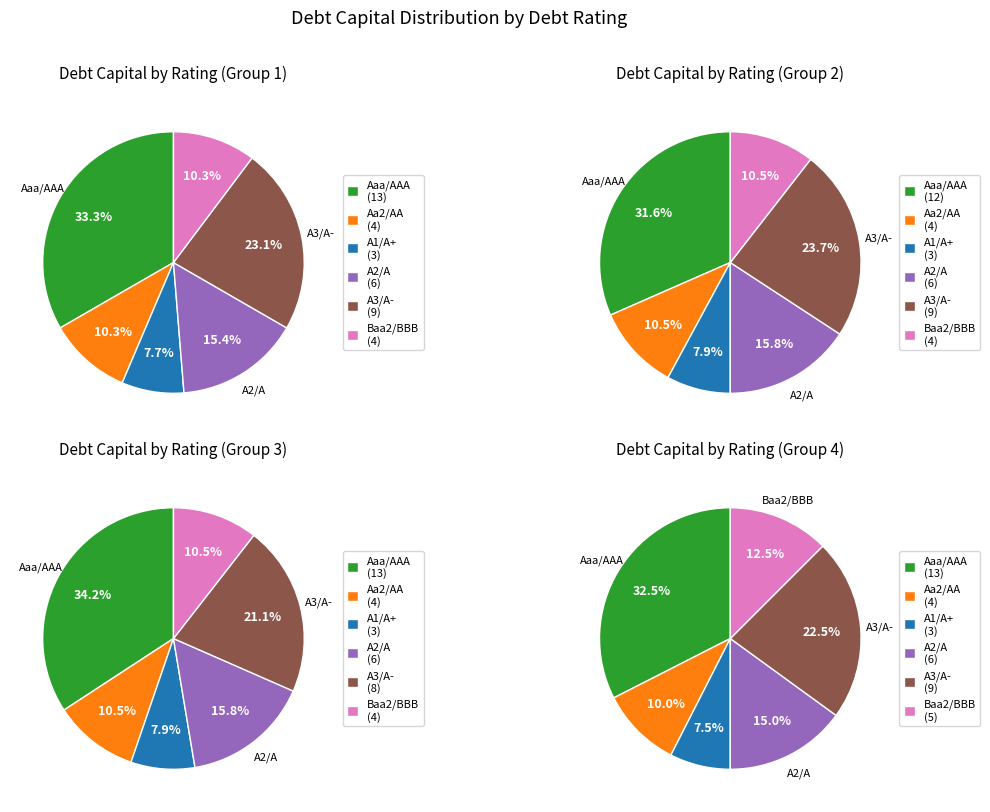

Count the number of slices in the pie.

6